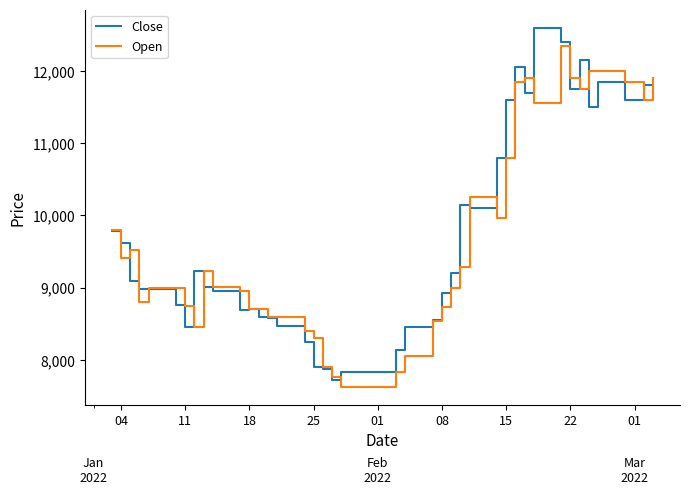

What are all the series names shown in the legend?

Close, Open